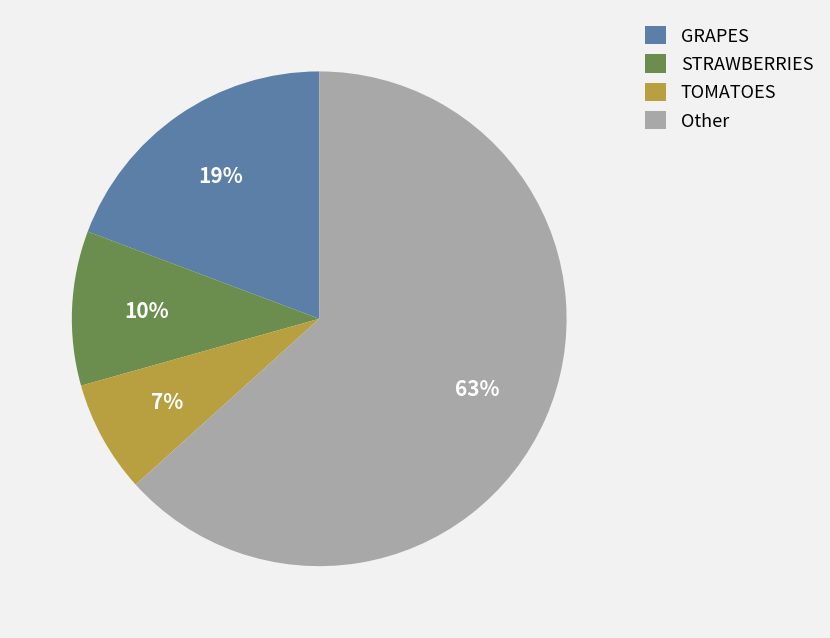

Rank the categories by value from highest to lowest.

Other, GRAPES, STRAWBERRIES, TOMATOES